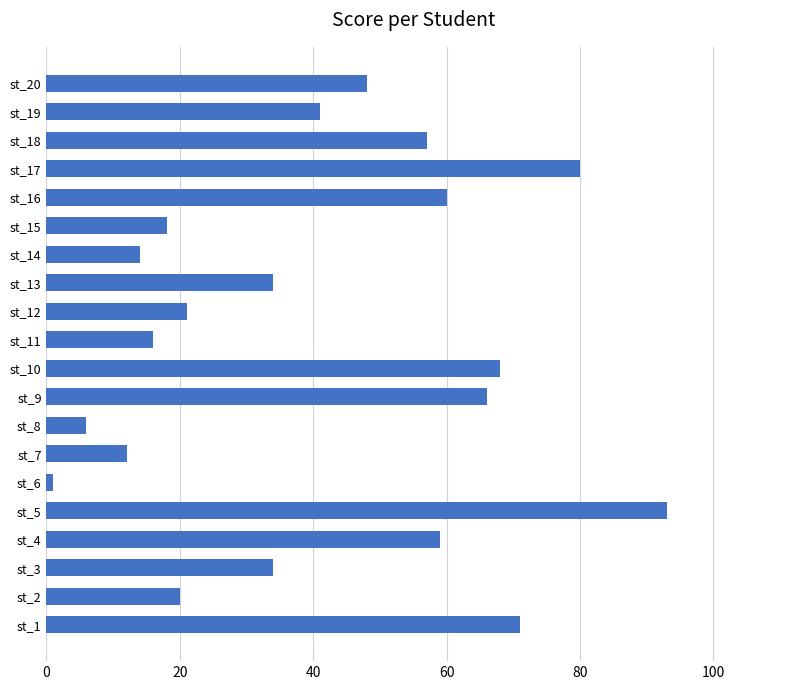

Reading bottom to top, what are all the values shown in this chart?

st_1=71	st_2=20	st_3=34	st_4=59	st_5=93	st_6=1	st_7=12	st_8=6	st_9=66	st_10=68	st_11=16	st_12=21	st_13=34	st_14=14	st_15=18	st_16=60	st_17=80	st_18=57	st_19=41	st_20=48